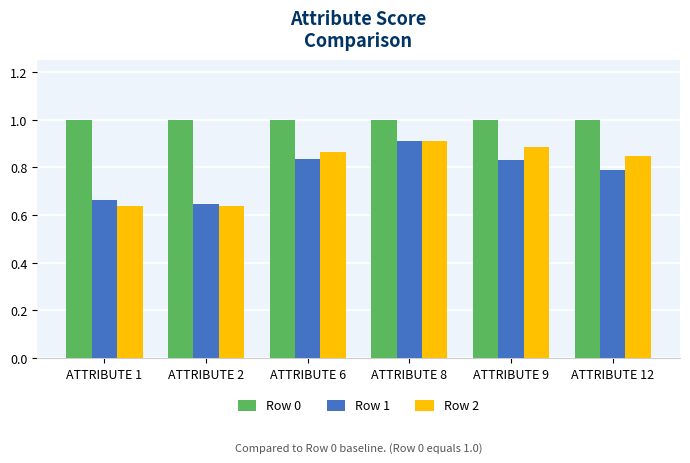

At which category is the sum across all series the highest?

ATTRIBUTE 8